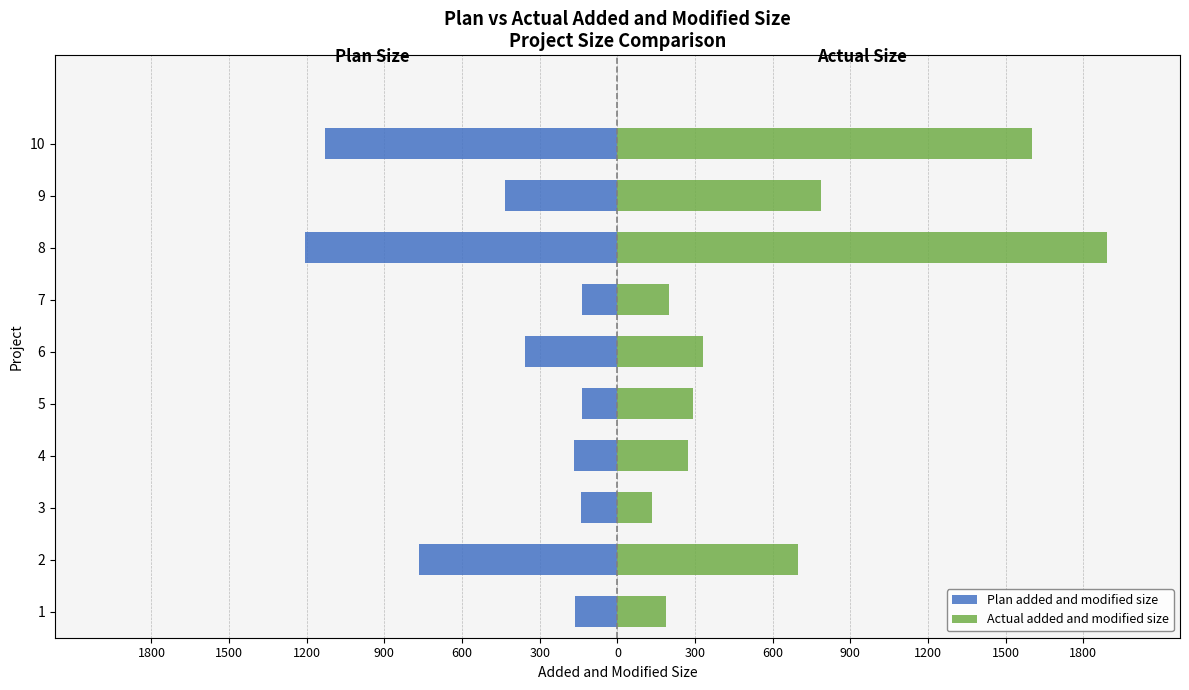

How many categories are shown in the chart?

10